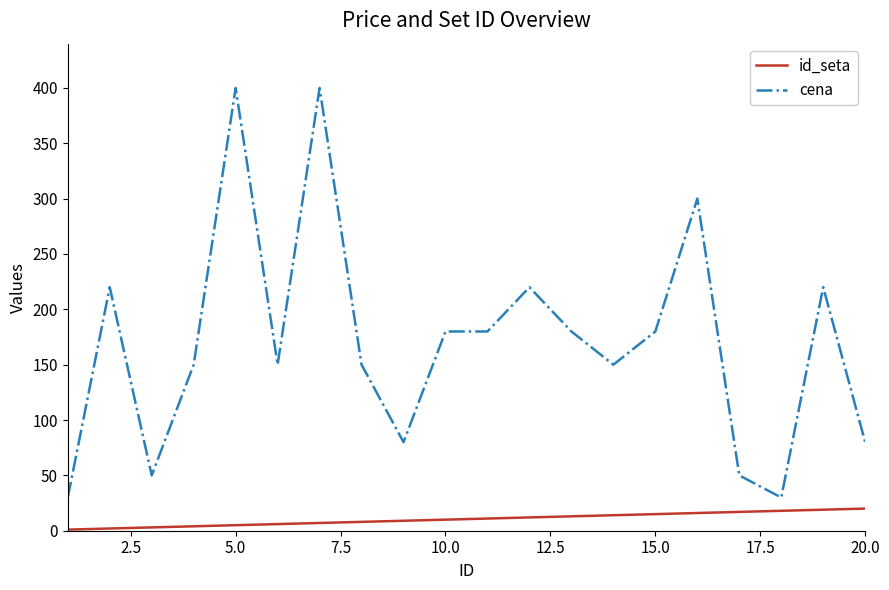

What is the difference between the maximum and minimum values in the id_seta series?

19